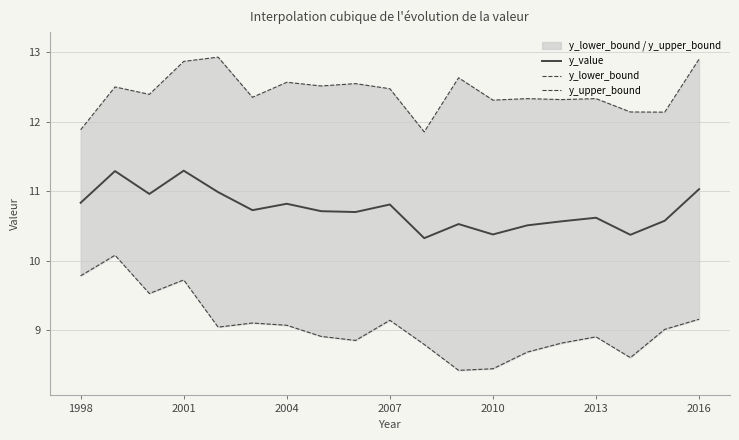

What is the maximum value for y_value?

11.3